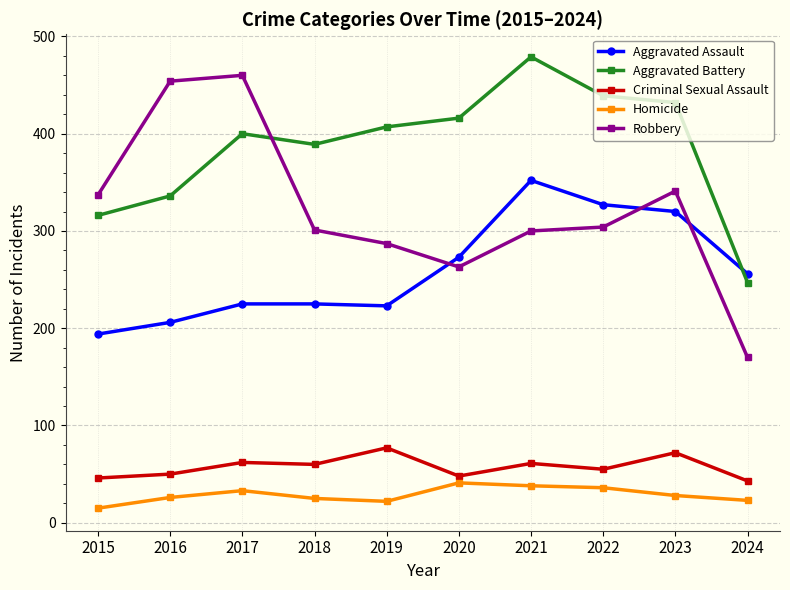

True or false: Criminal Sexual Assault and Robbery cross at least once.

False